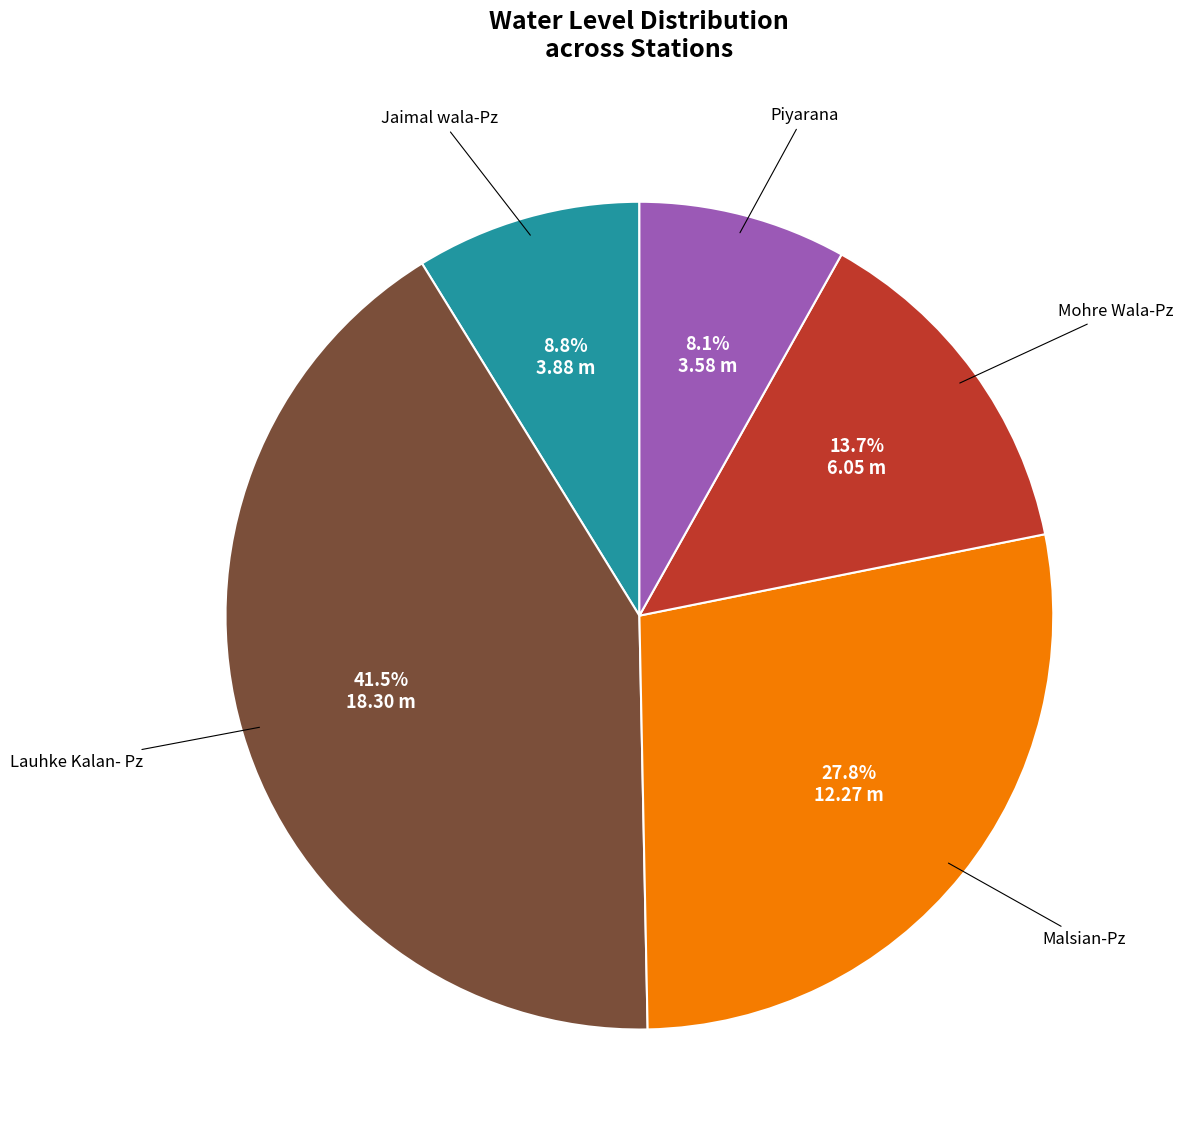

Is there a majority slice in this chart?

No